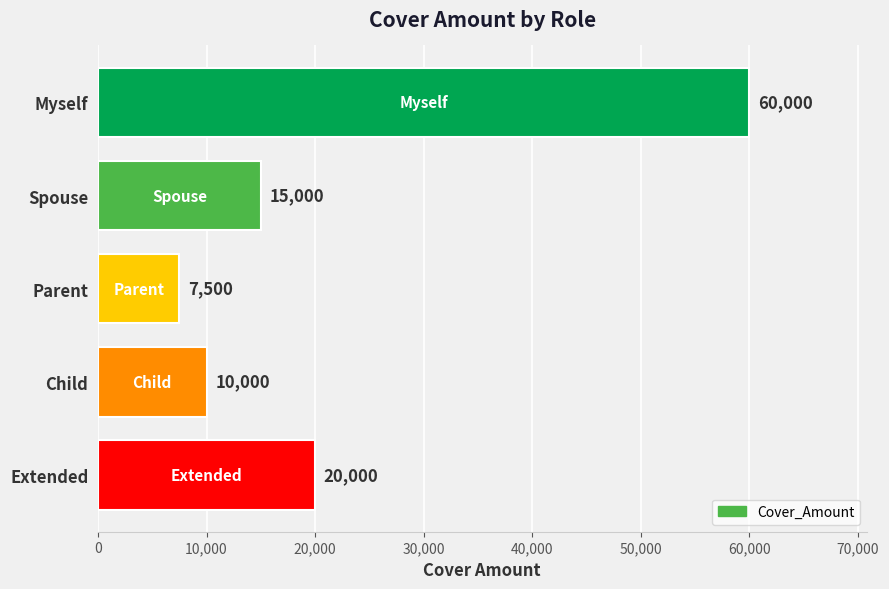

Rank the categories by value from highest to lowest.

Myself, Extended, Spouse, Child, Parent